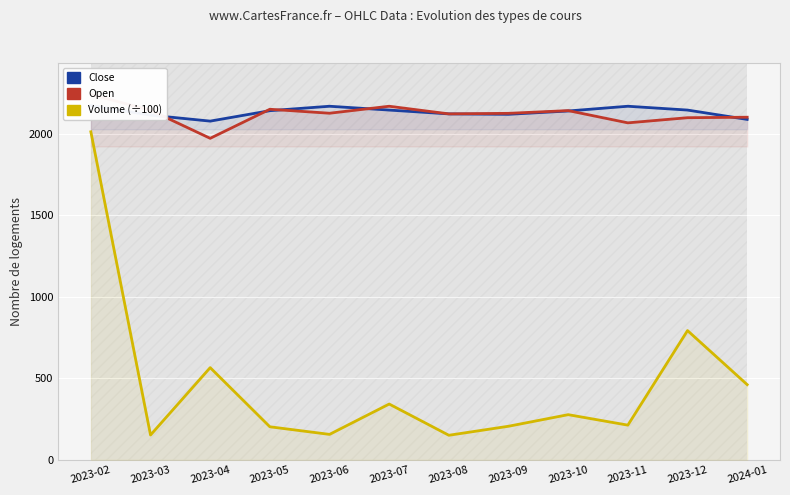

Is this an area chart (filled region under the line)?

No